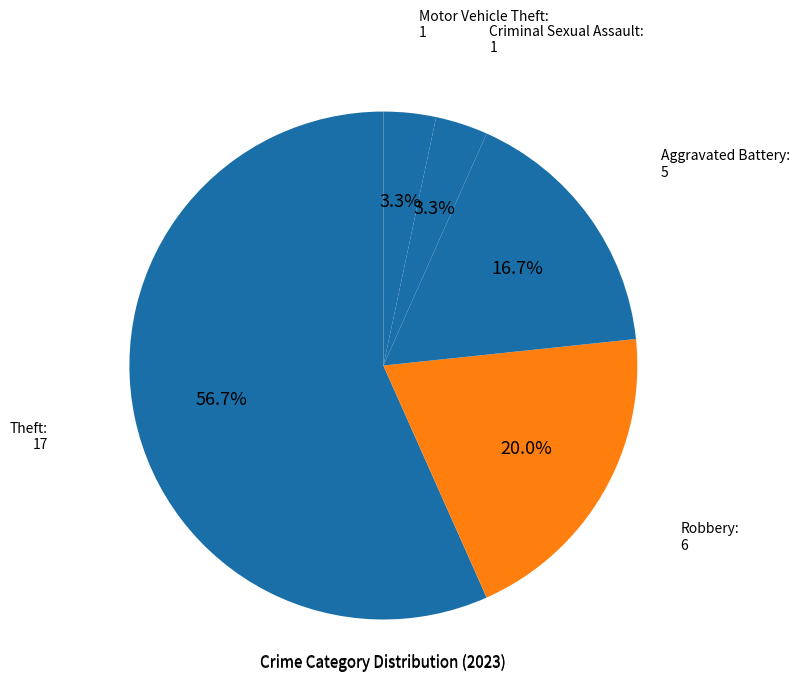

Which category has the biggest portion of the pie?

Theft